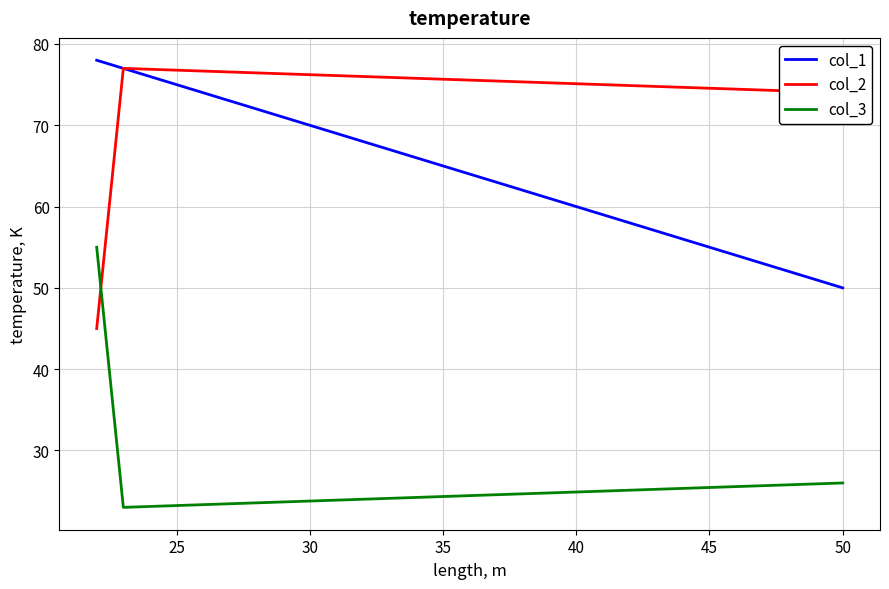

What is the value of the col_2 point at the 2nd from the left?

77